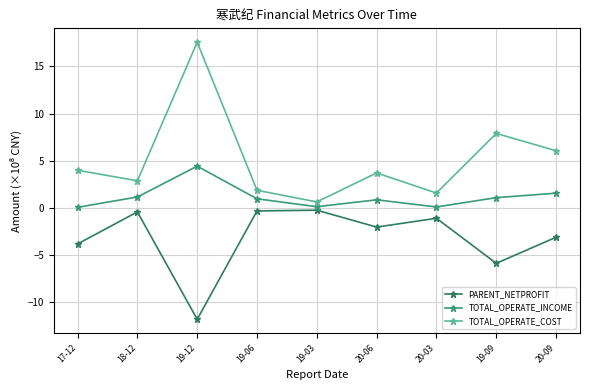

At which label does TOTAL_OPERATE_COST first exceed 3?

17-12